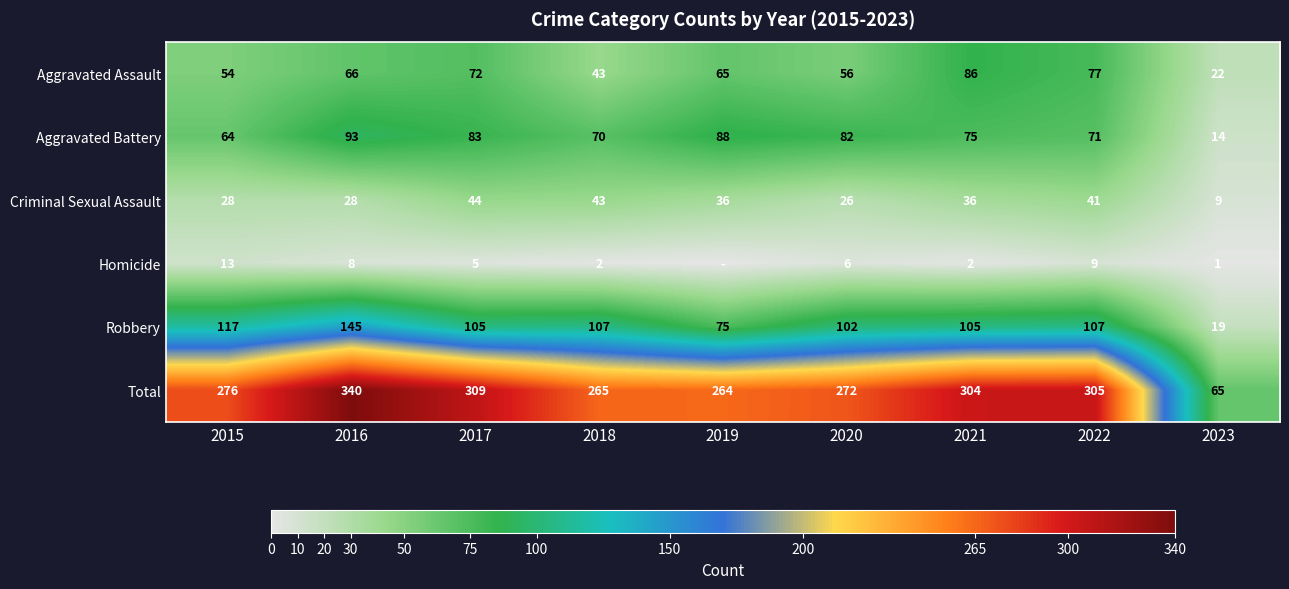

At which label does Criminal Sexual Assault first exceed 36?

2017